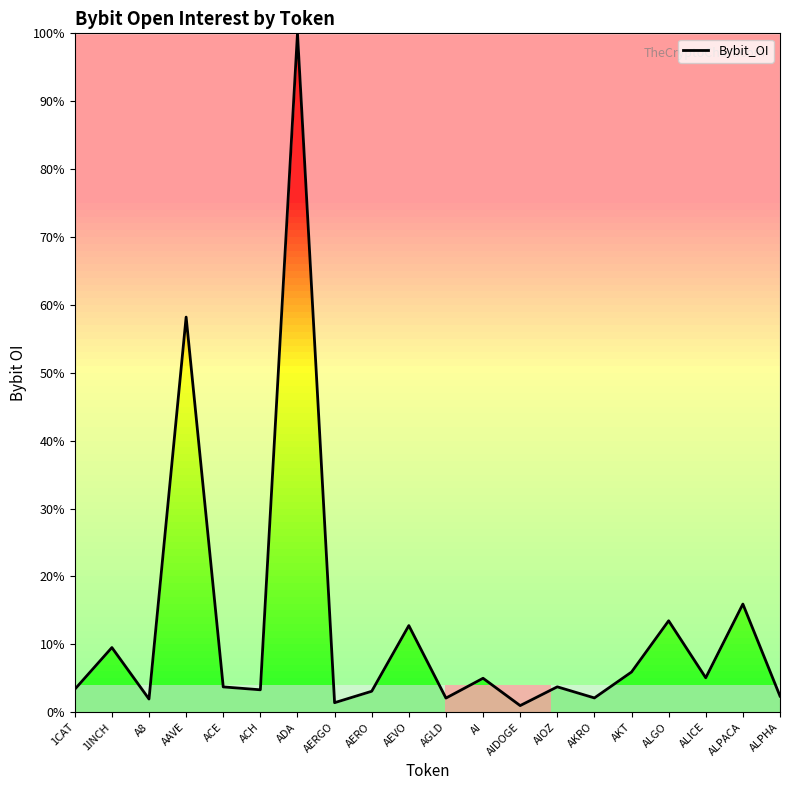

Which has a higher value, ALPACA or AIDOGE?

ALPACA